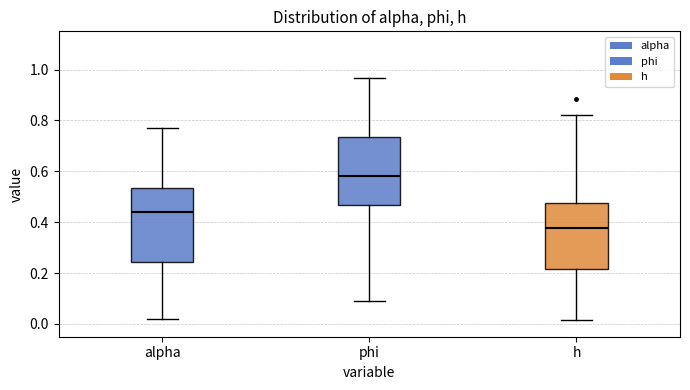

Reading left to right, transcribe this box plot: for each box, give where its median line is, the range the box spans, and where its two whiskers end, as read against the y-axis. The values are not printed on the chart, so give them approximately, as read against the axis.

alpha: median 0.44, box 0.24 to 0.54, whiskers 0.02 to 0.78
phi: median 0.58, box 0.46 to 0.74, whiskers 0.10 to 0.96
h: median 0.38, box 0.22 to 0.48, whiskers 0.02 to 0.82